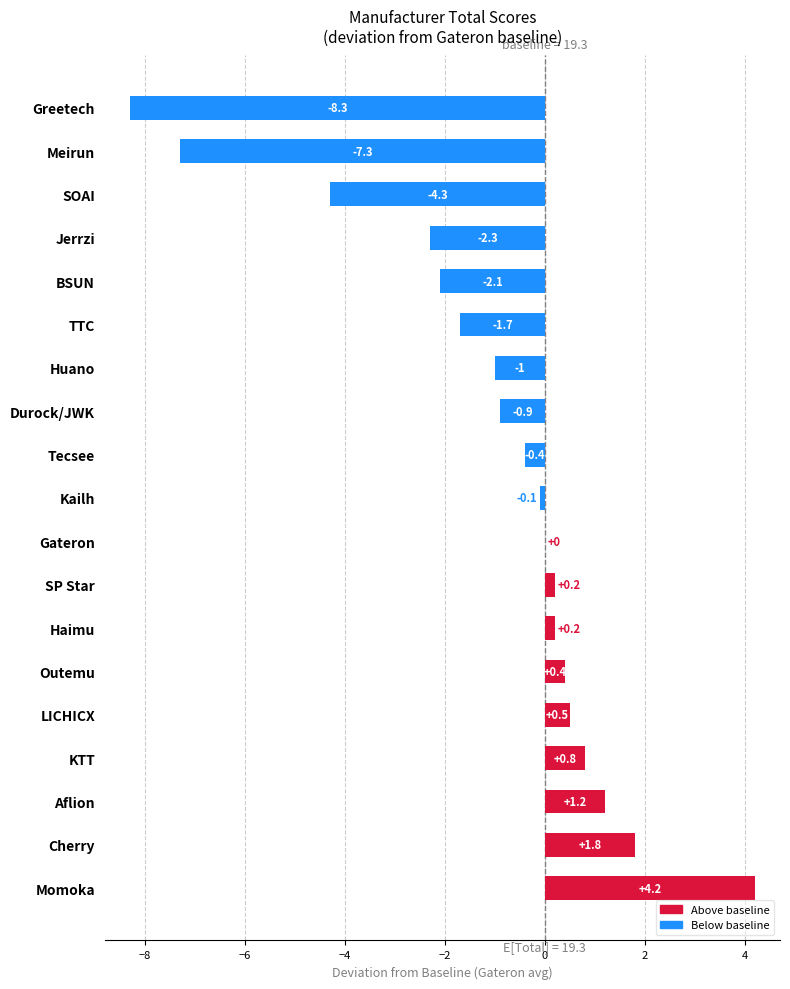

True or false: the data shows 4.2 at Momoka.

True